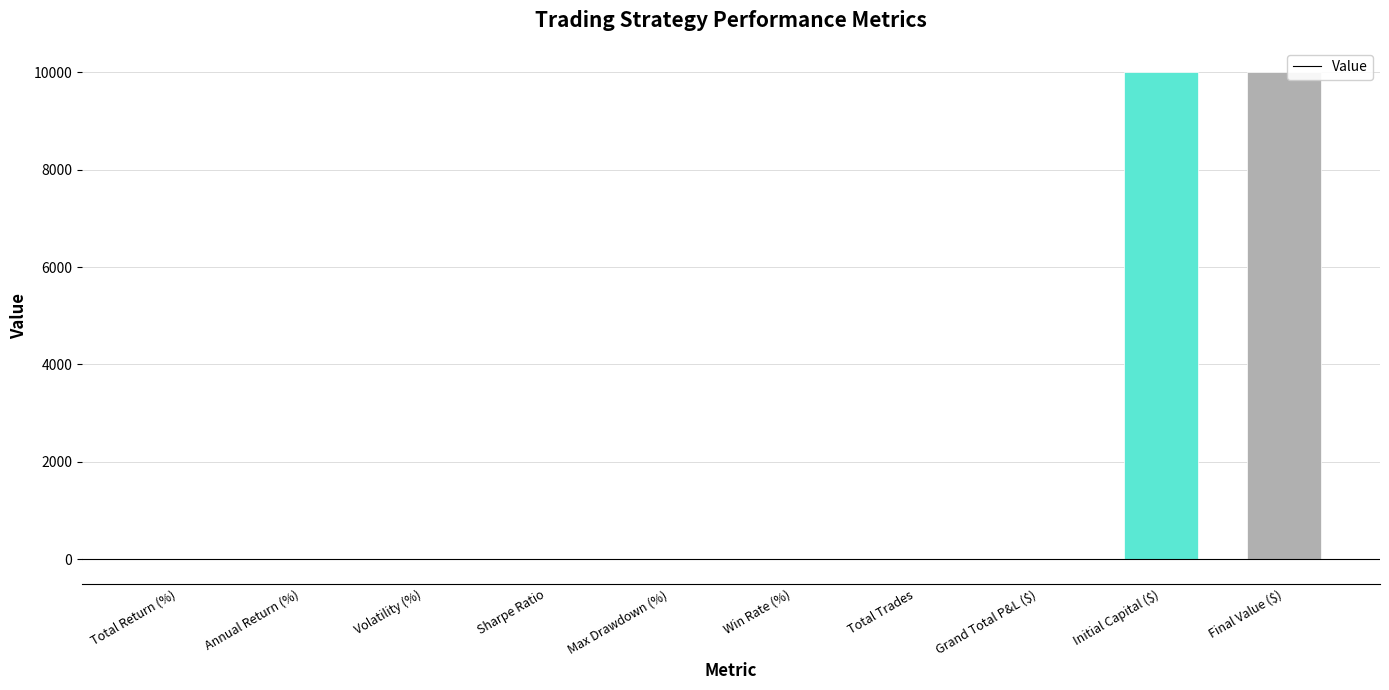

What is the greatest value displayed?

10000.0